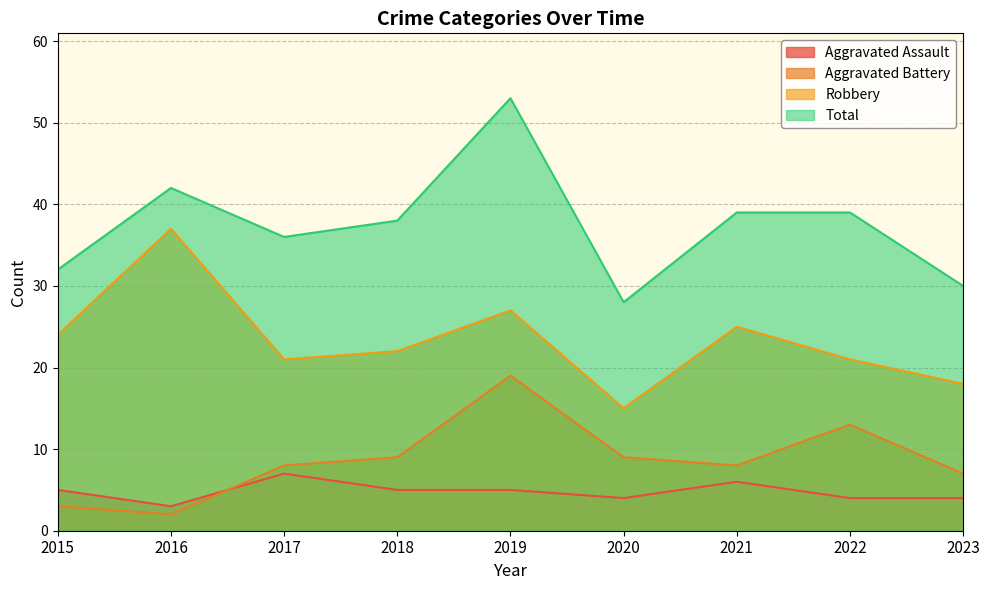

At which category does Total reach its first local valley?

2017